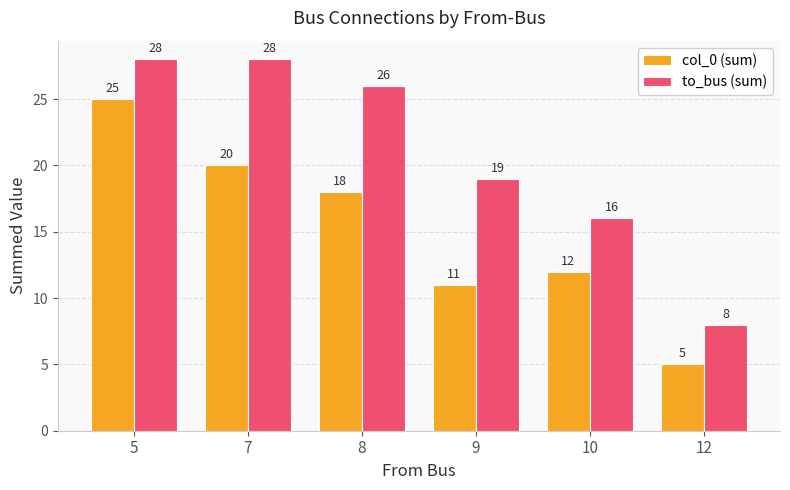

How many data points in col_0 (sum) are less than 18?

3